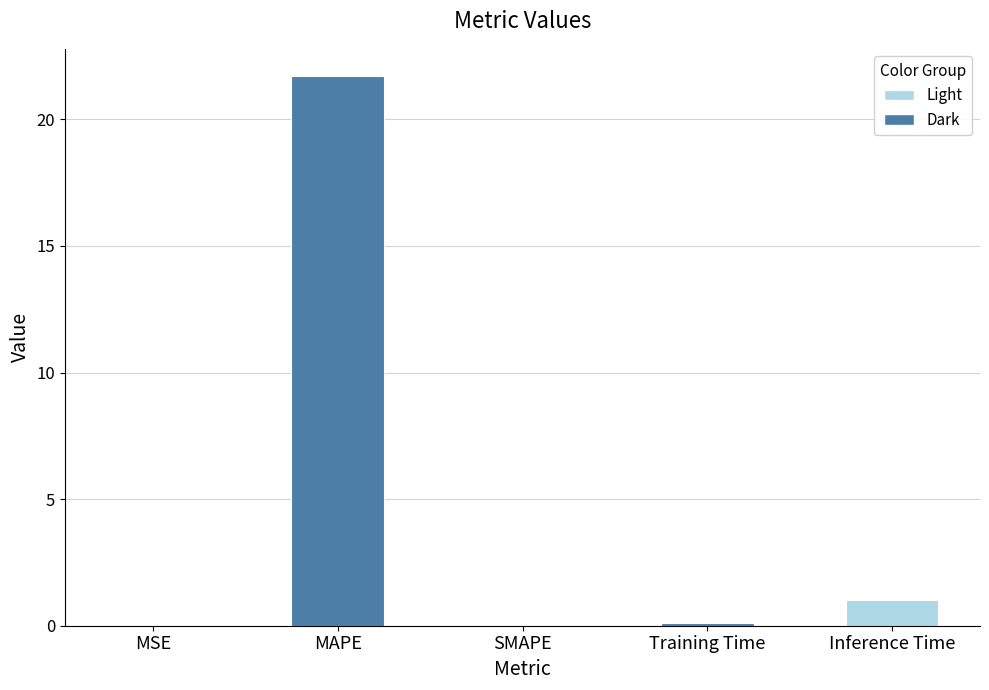

Read the value at Inference Time.

1.0